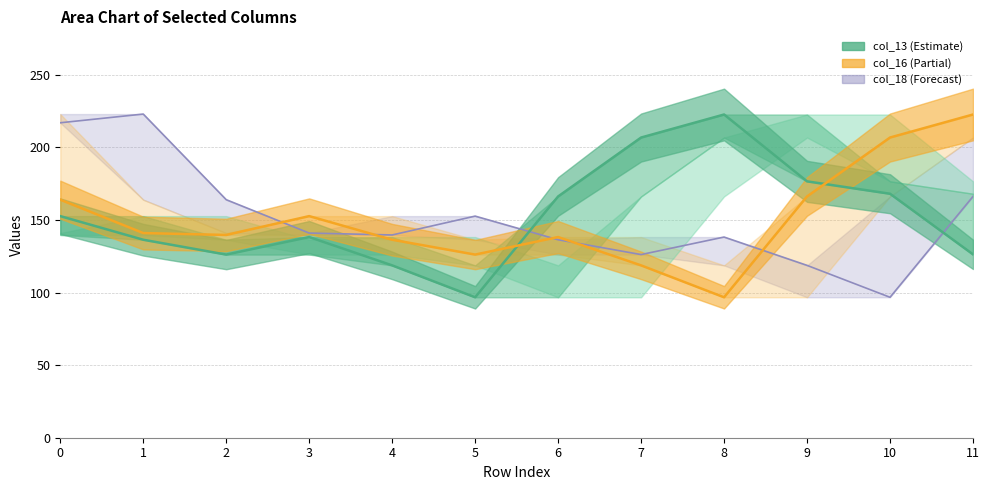

Which category has the highest value across all series?

1